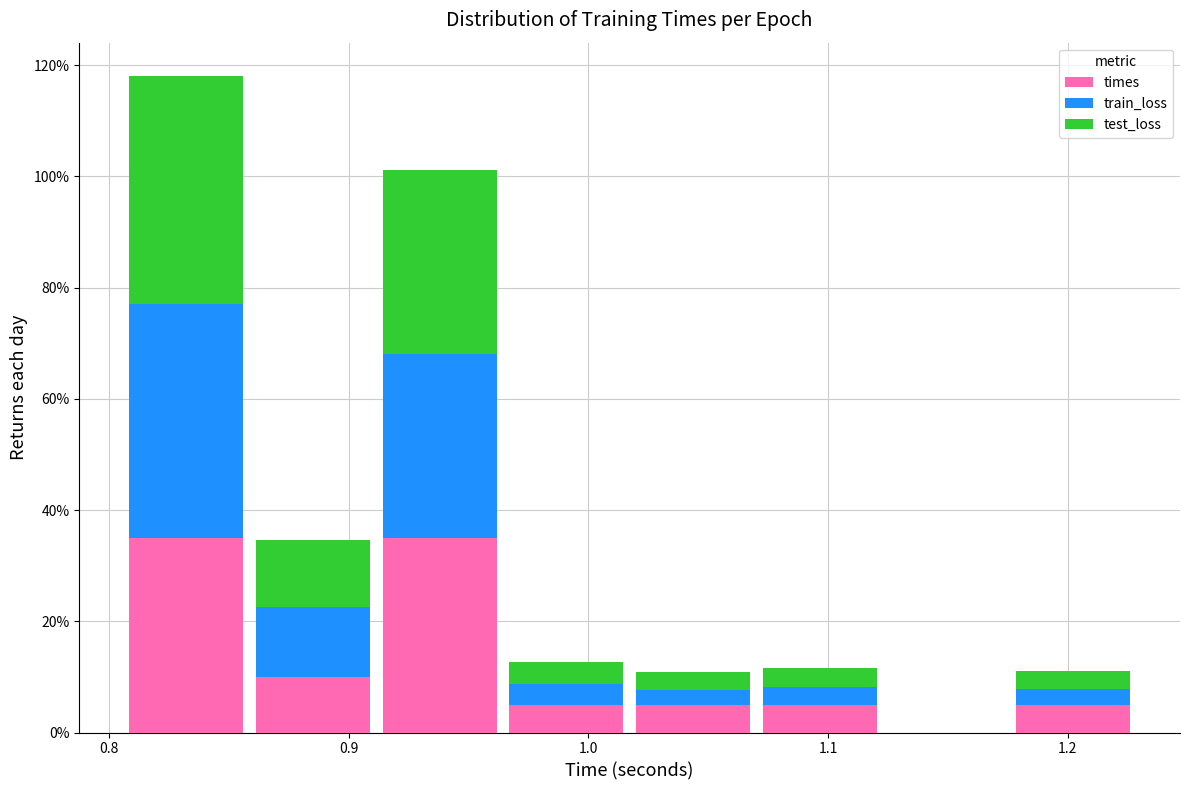

What is the total height of the stacked bar covering 0.96 to 1.02 on the x-axis? Neither the bar edges nor the heights are printed on the chart, so give them approximately, as read against the axes.

12